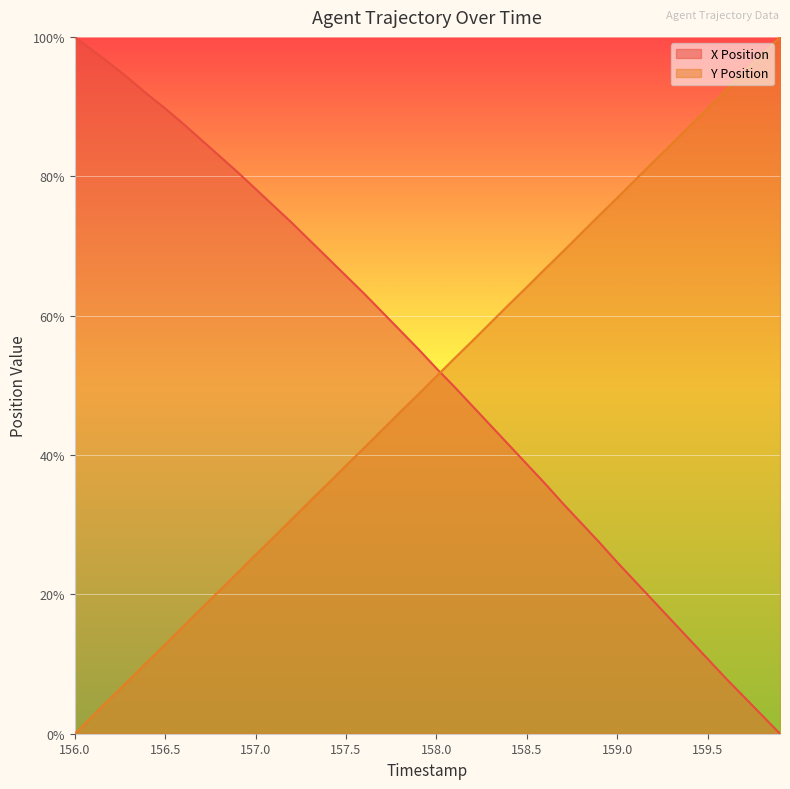

What is the difference between the highest and lowest values at 158.2?

9.4